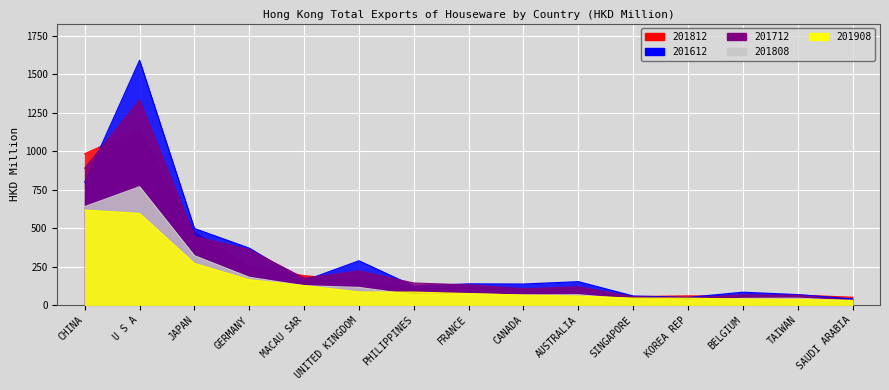

What position from the right is BELGIUM?

3